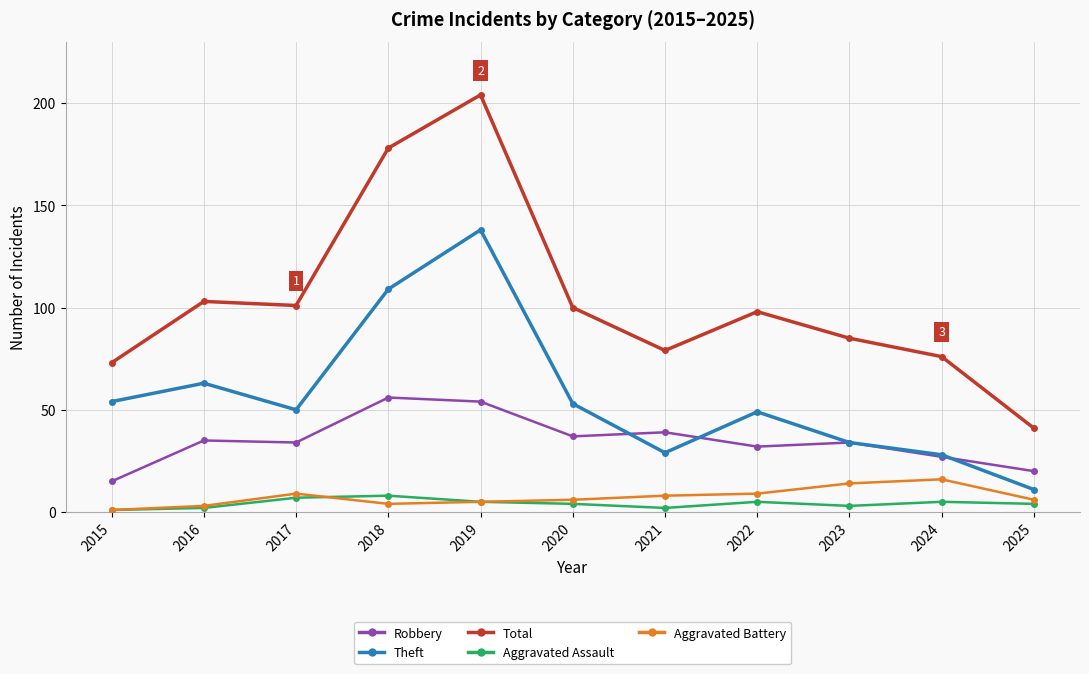

Where is the first local maximum for Theft?

2016